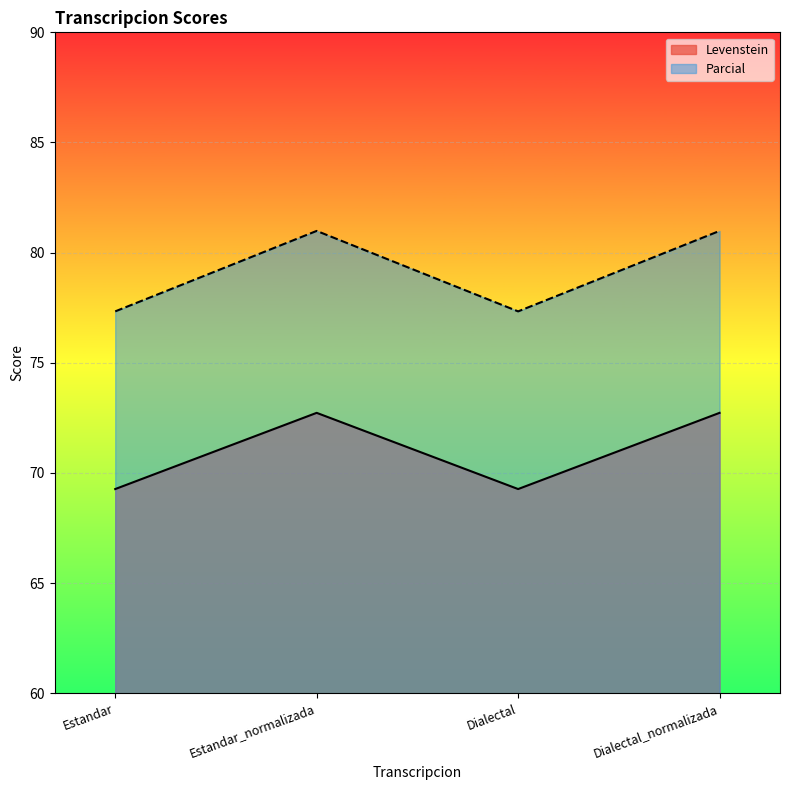

How many interior local peaks does the Levenstein series have?

1